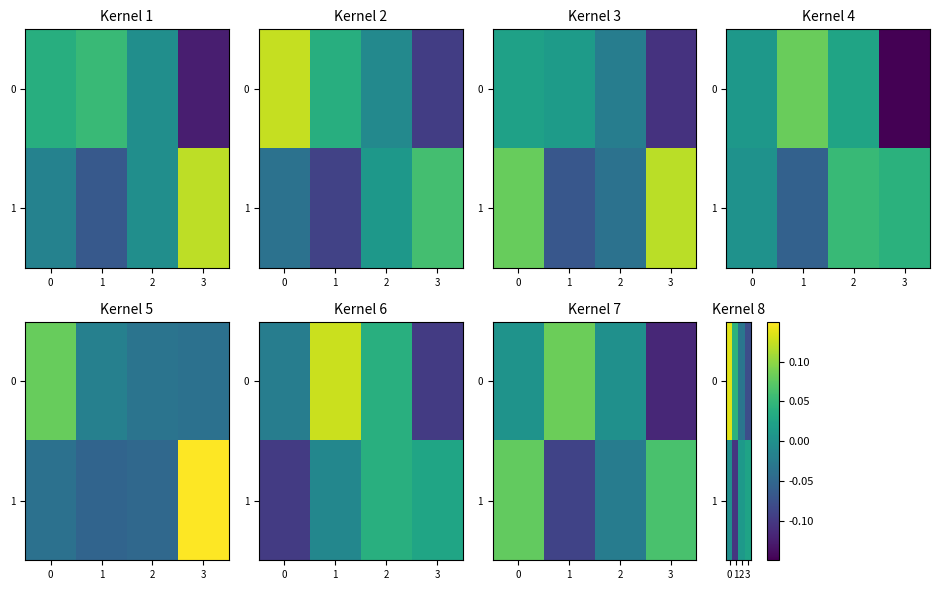

Is the value of row_0 at 3 greater than the value of row_1 at 0?

No